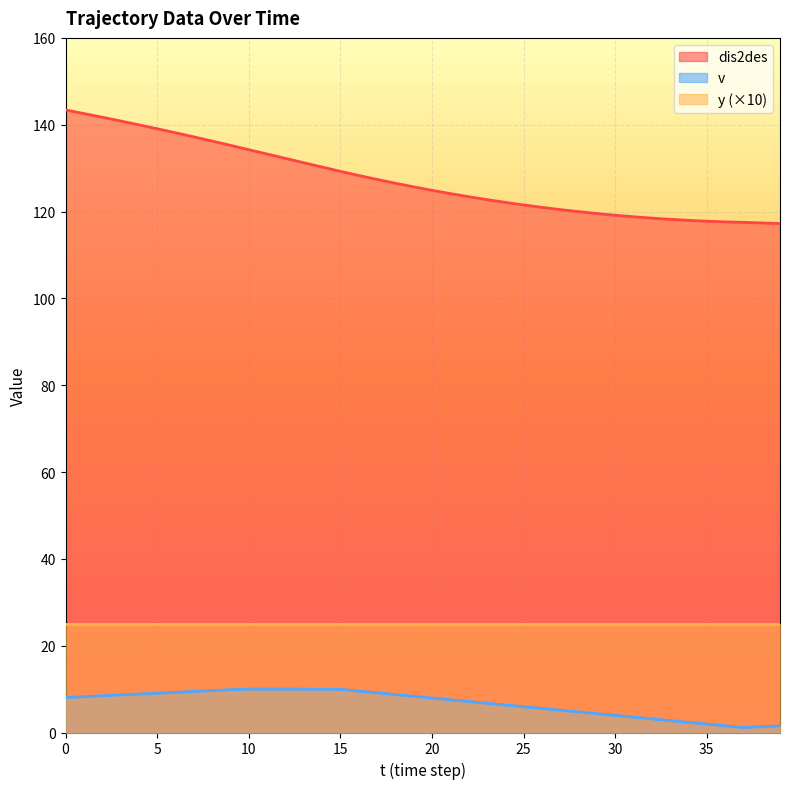

True or false: dis2des has a value of 140.9 at 3.

True